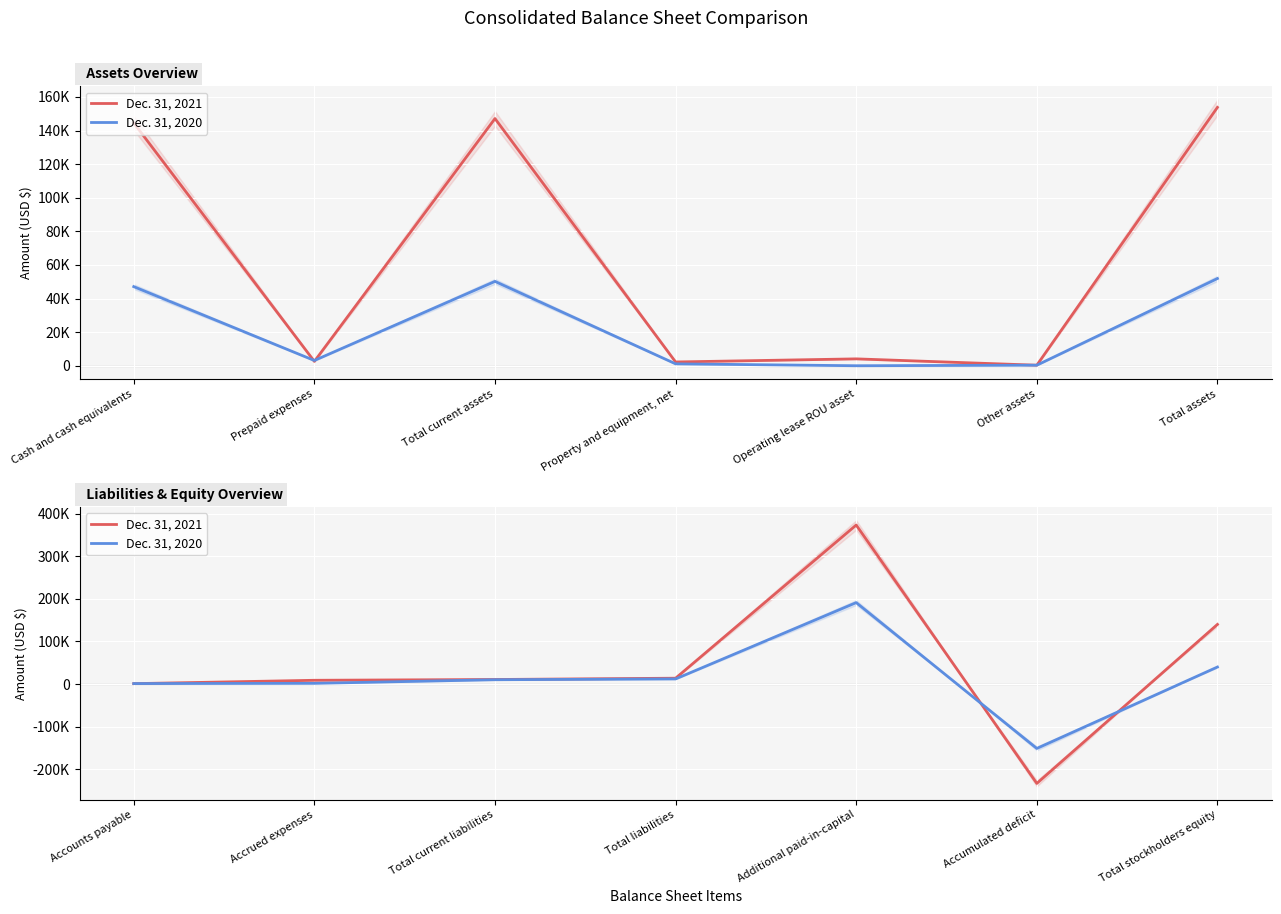

What is the difference between the second highest and second lowest values in the Dec. 31, 2020 series?

38884